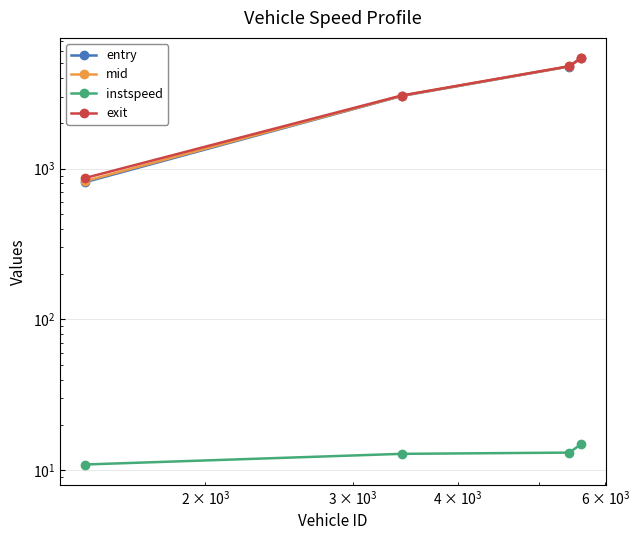

List the series in order of their peak value, lowest first.

instspeed, entry, mid, exit